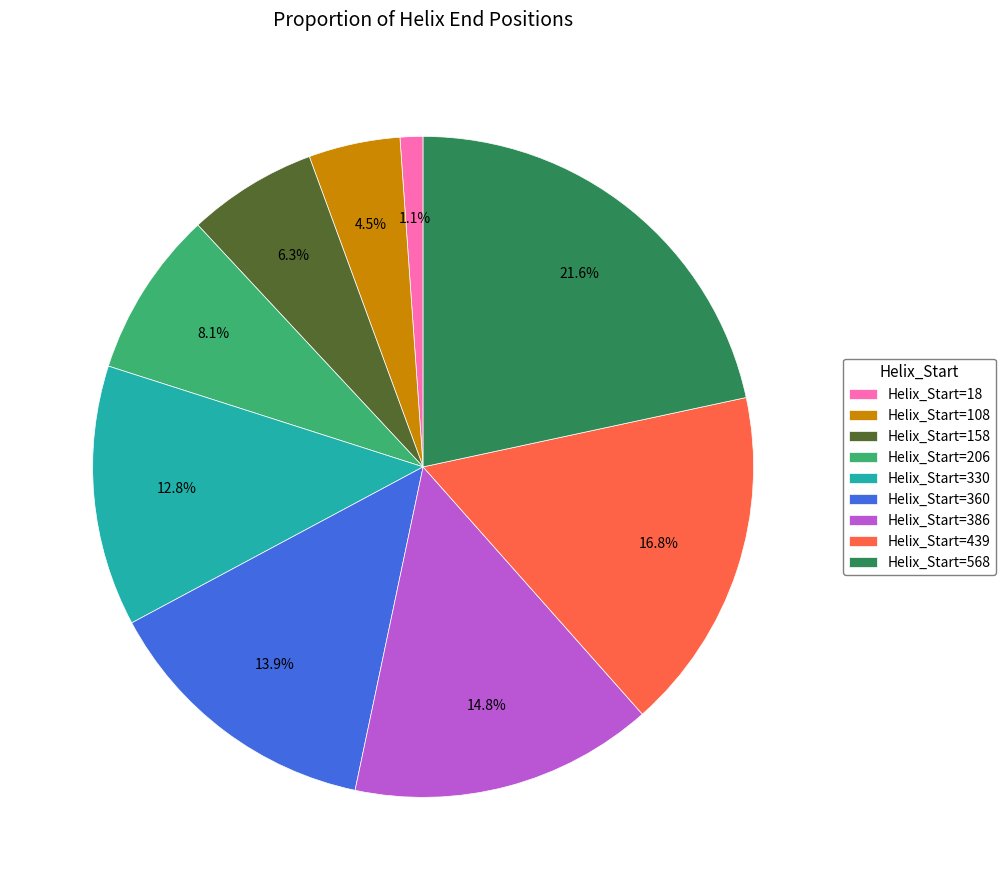

What is the ratio of the value at Helix_Start=360 to the value at Helix_Start=386?

0.9